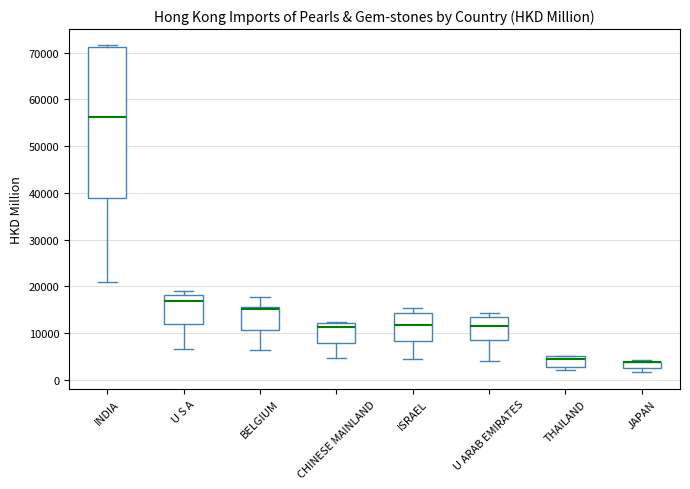

Where does the lower whisker of the box for CHINESE MAINLAND end on the y-axis? The values are not printed on the chart, so give them approximately, as read against the axis.

5000